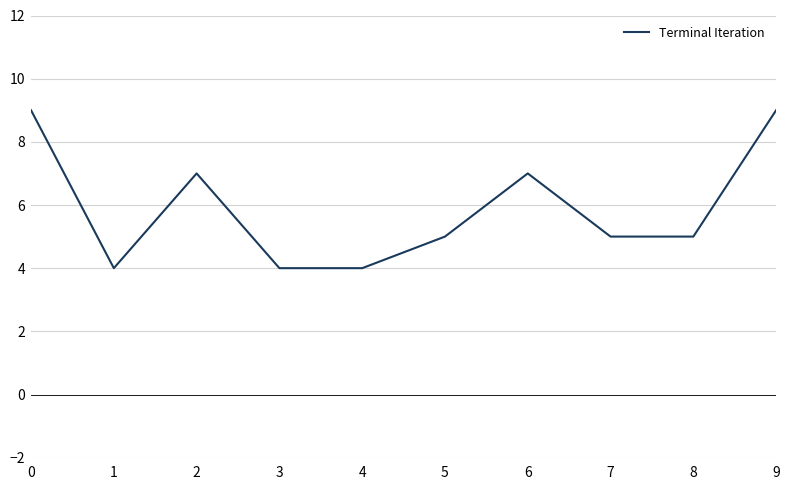

What is the greatest value displayed?

9